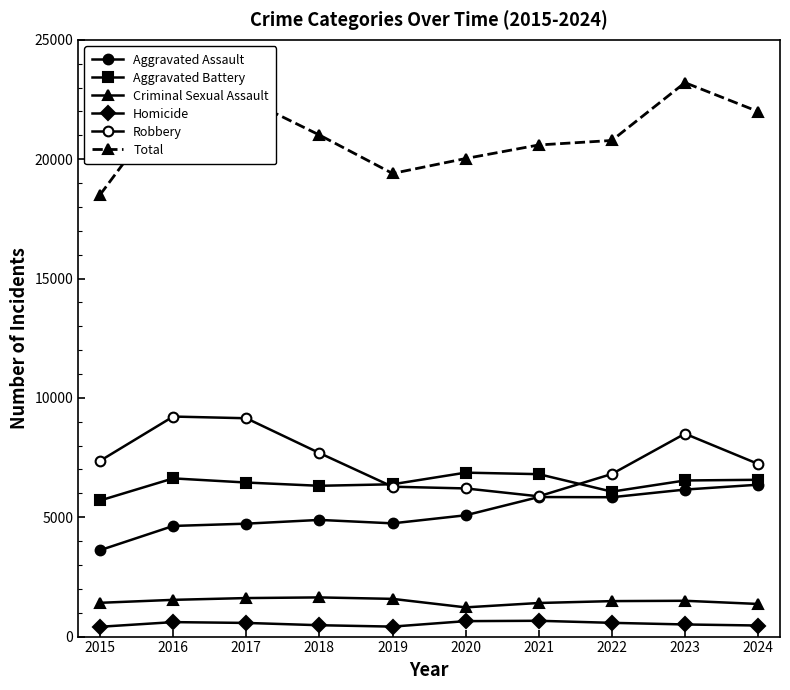

Which category has the highest value across all series?

2023